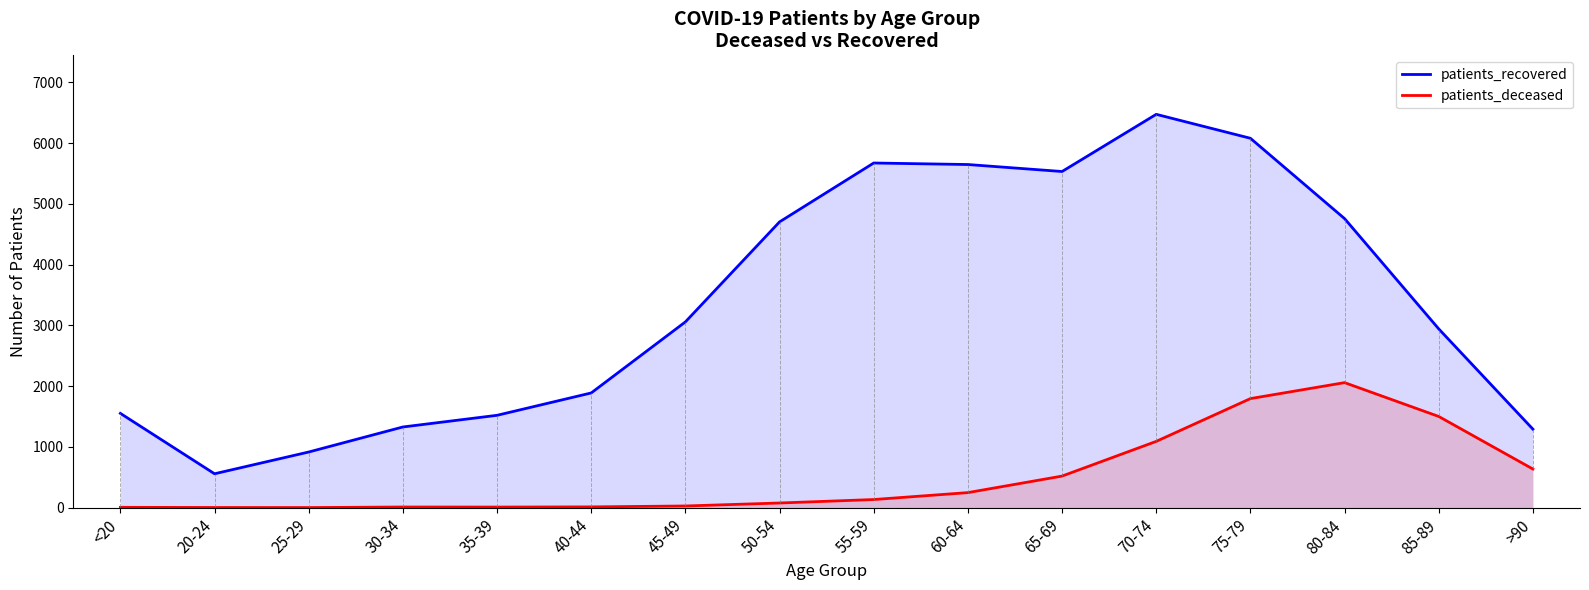

What is the total value across all series at 85-89?

4443